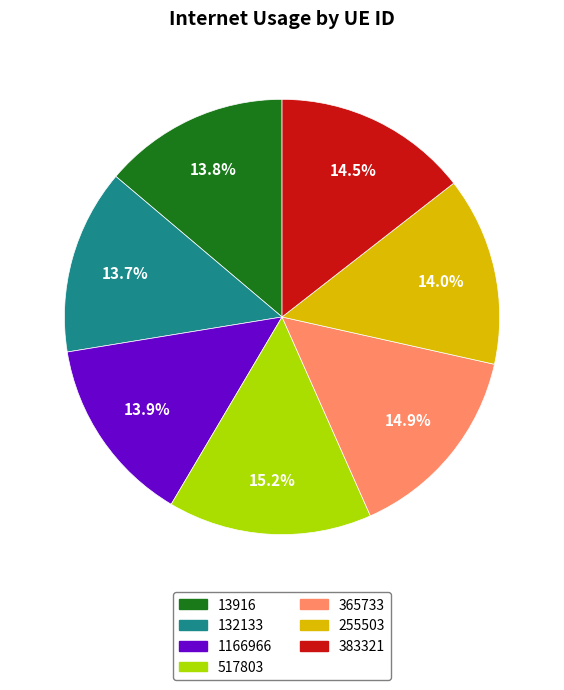

Is 1166966 the majority of the pie?

No